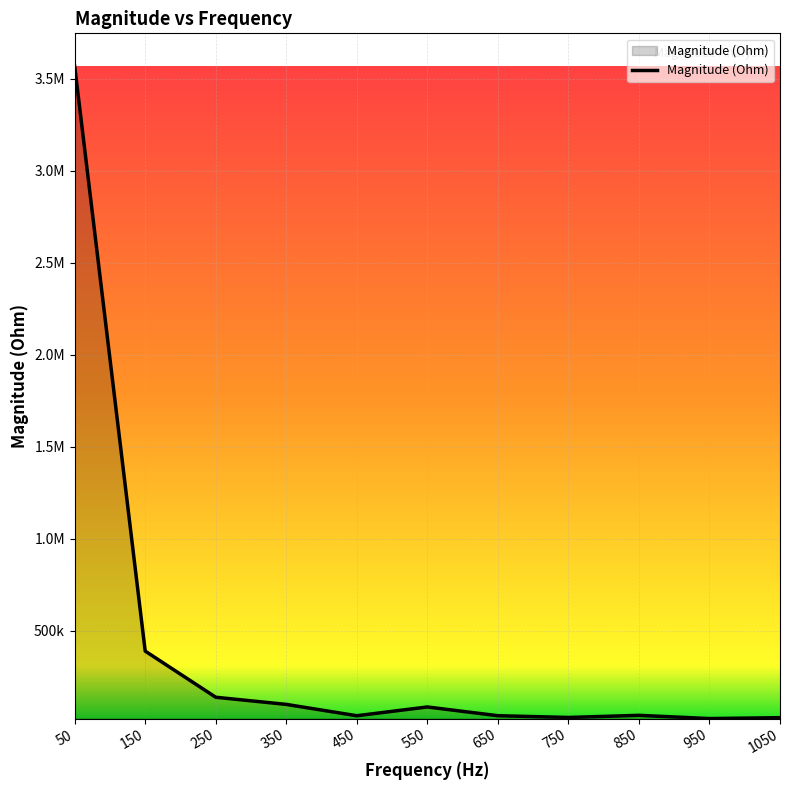

What is the smallest value displayed?

22274.5